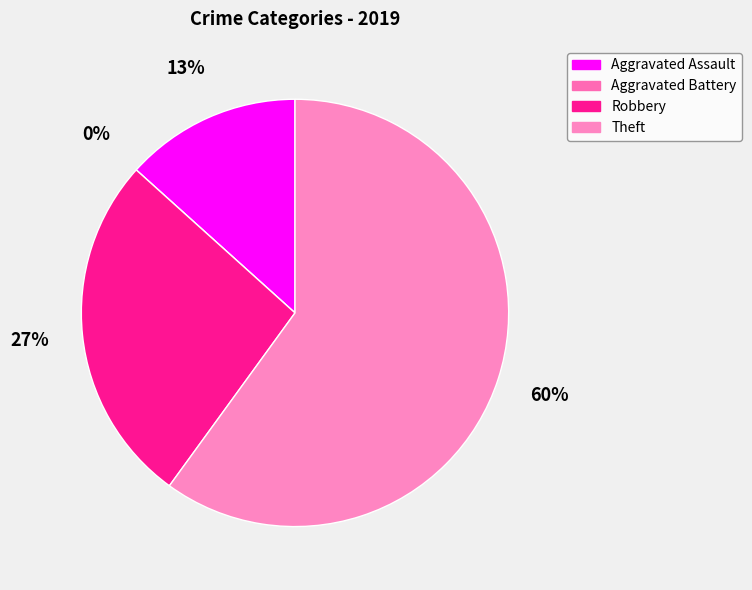

Do Aggravated Battery and Theft together represent more than half of the pie?

Yes